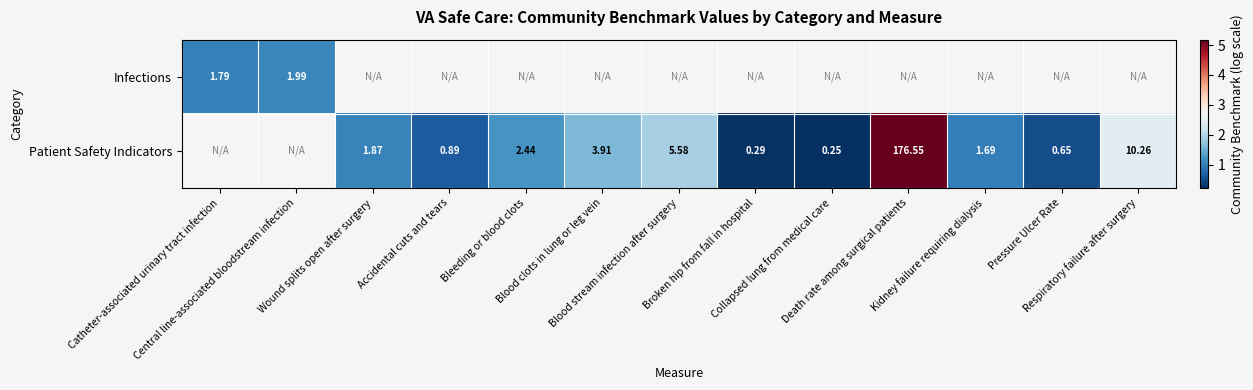

True or false: Patient Safety Indicators has a value of 1.2 at Bleeding or blood clots.

True